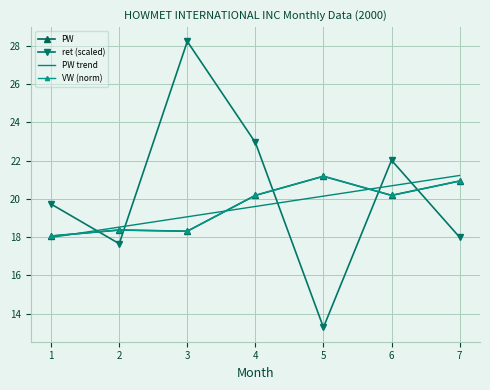

What is the spread (max minus min) of values at 4?

3.3